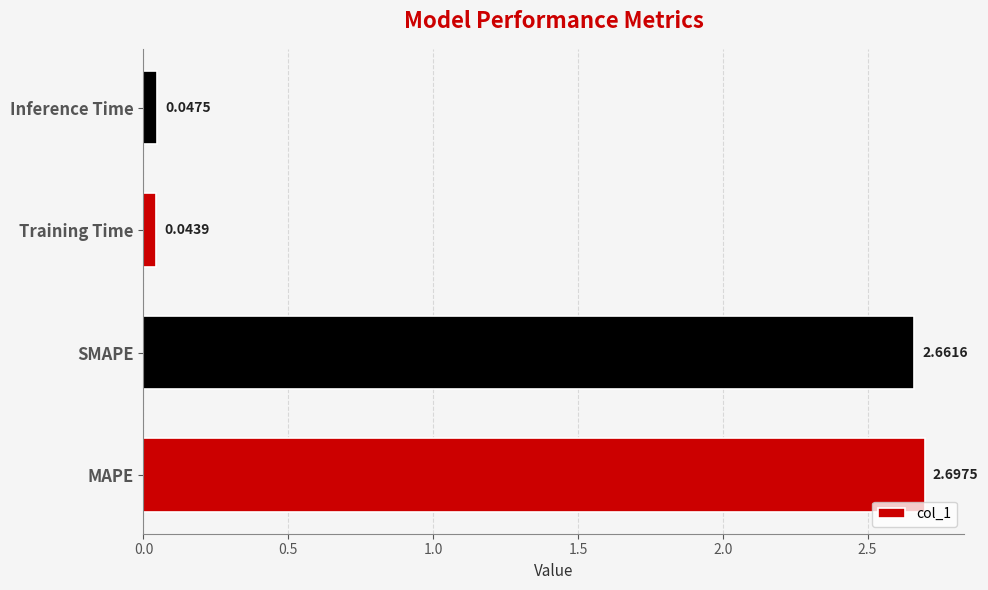

What is the change in value from SMAPE to Training Time?

-2.6